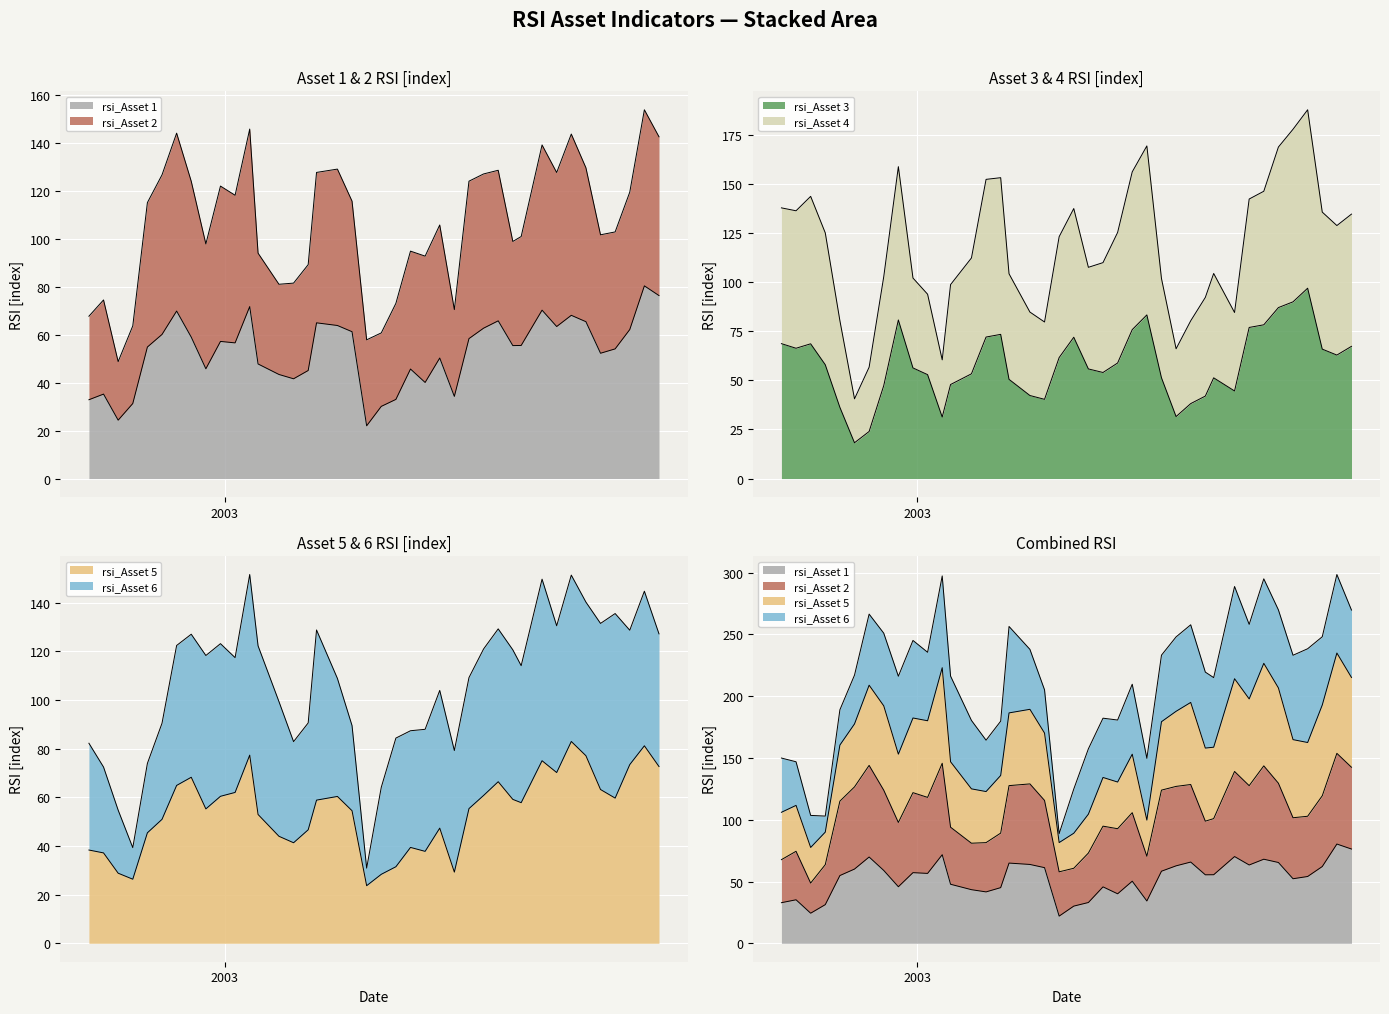

Does the chart display data point markers on the line(s)?

No